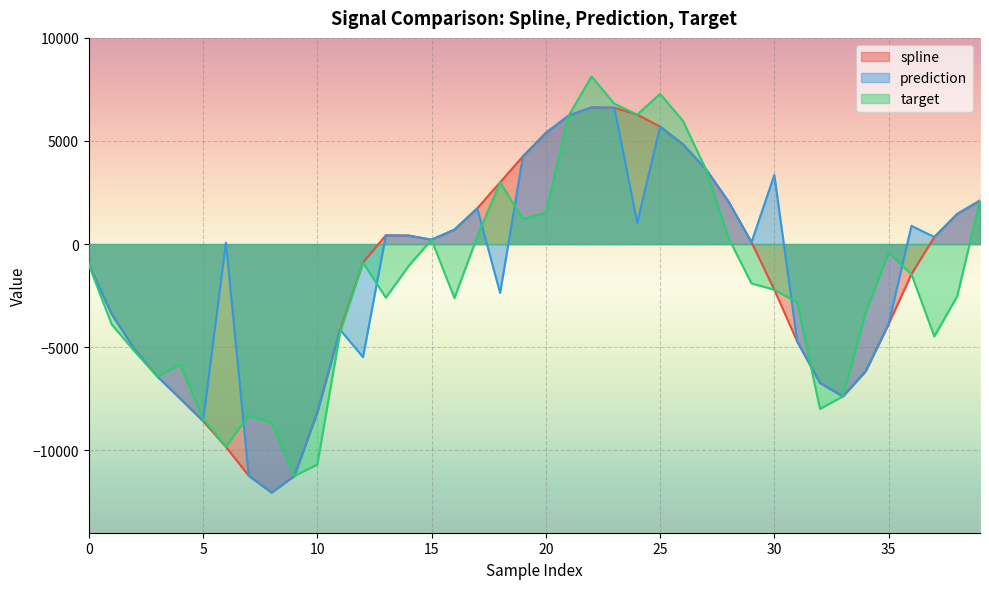

Which category has the lowest value in the spline series?

8